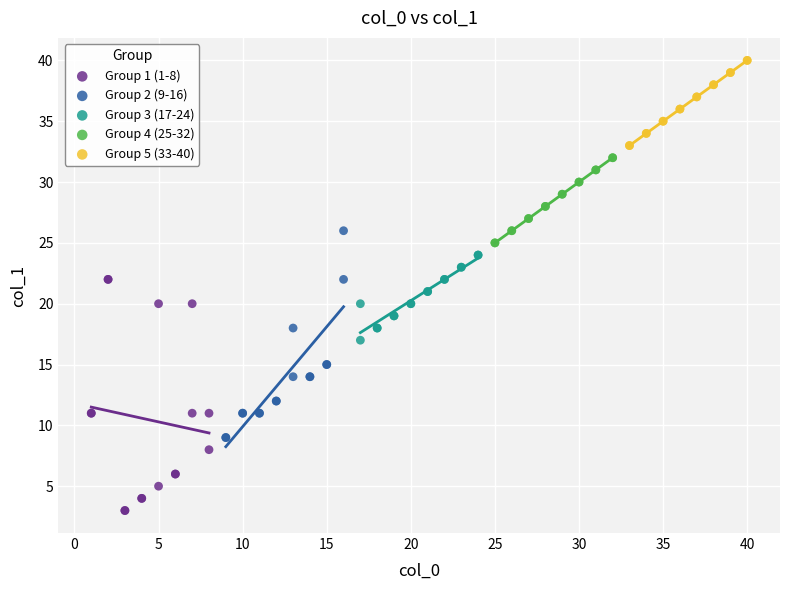

Which series has the widest spread of Y values?

Group 1 (1-8)